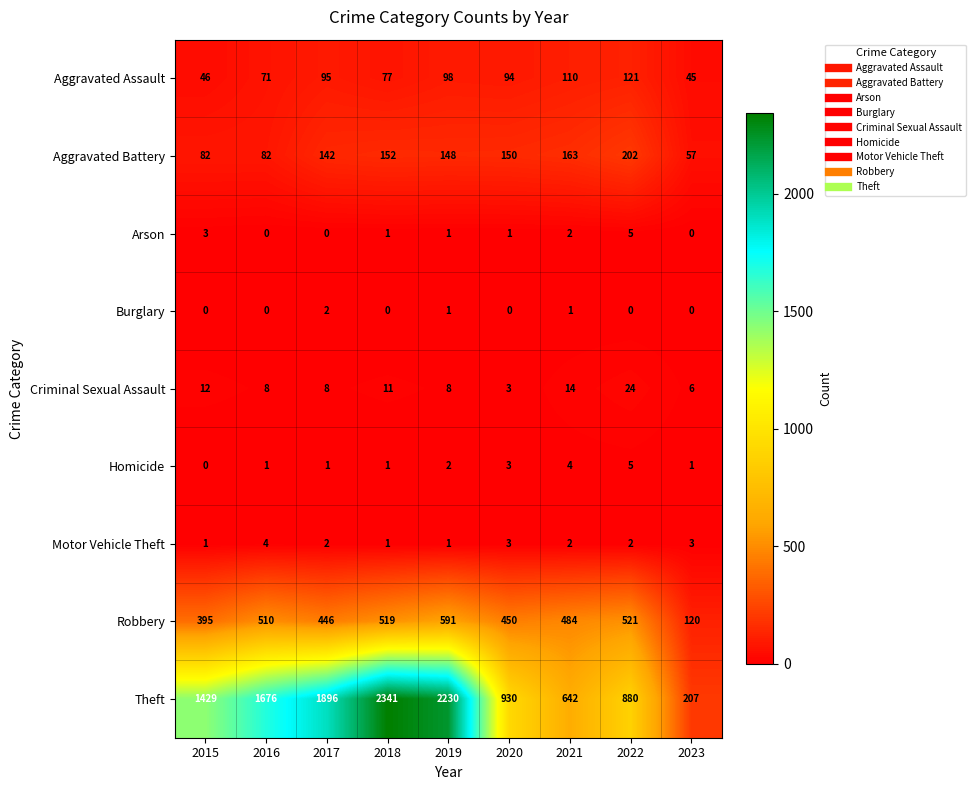

At how many categories does at least one series exceed 889?

6